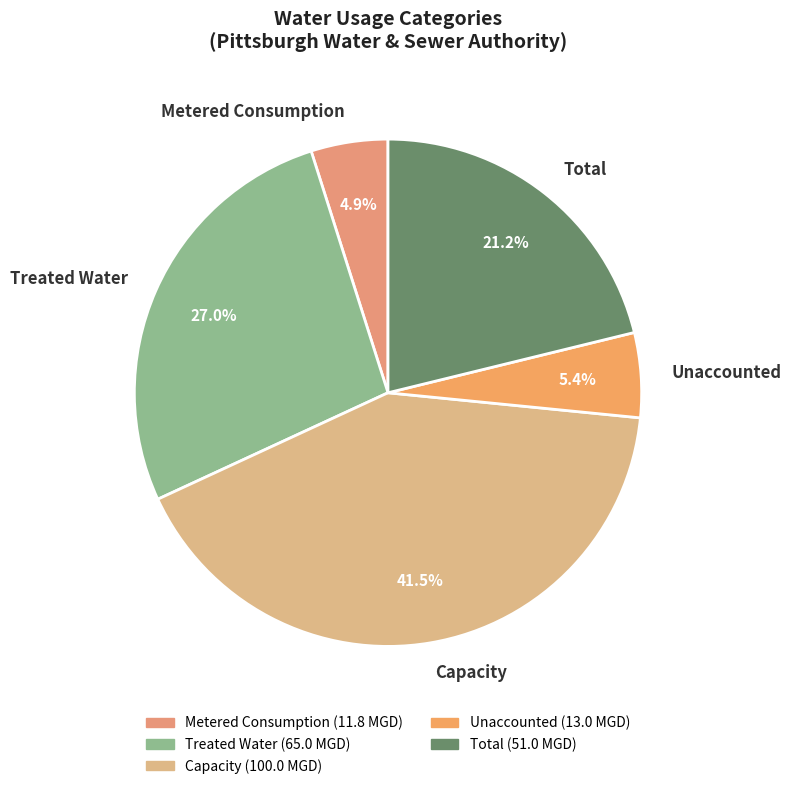

Does Metered Consumption represent more than half of the total?

No